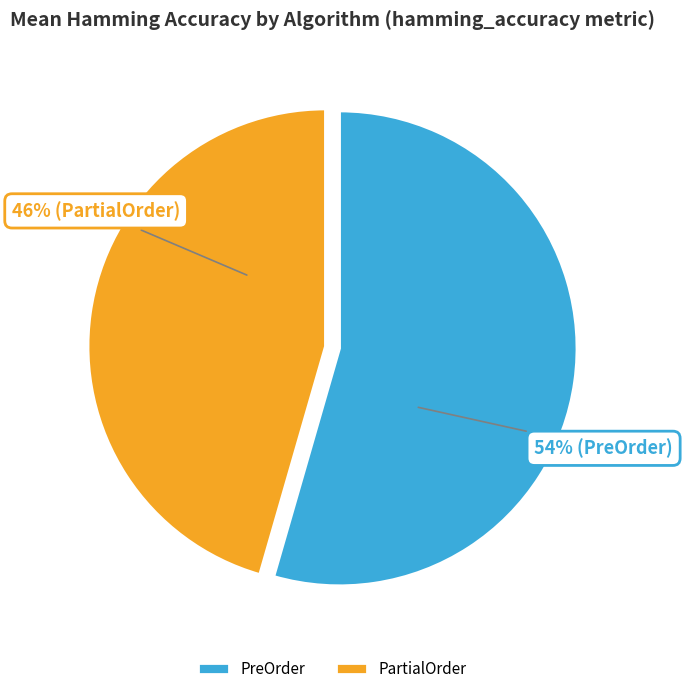

Is the sum of PreOrder and PartialOrder greater than half?

Yes